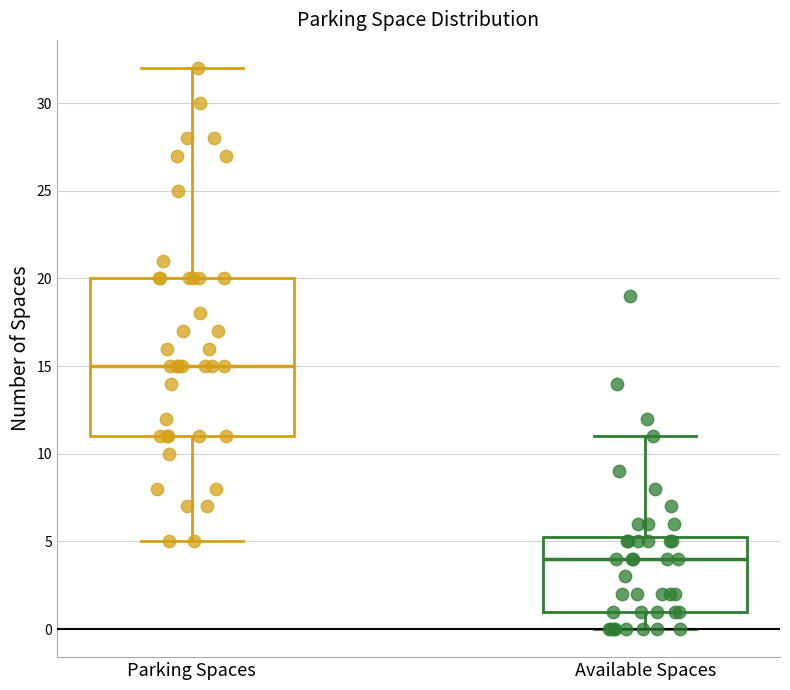

Where is the upper edge of the box for Parking Spaces on the y-axis? The values are not printed on the chart, so give them approximately, as read against the axis.

20.0